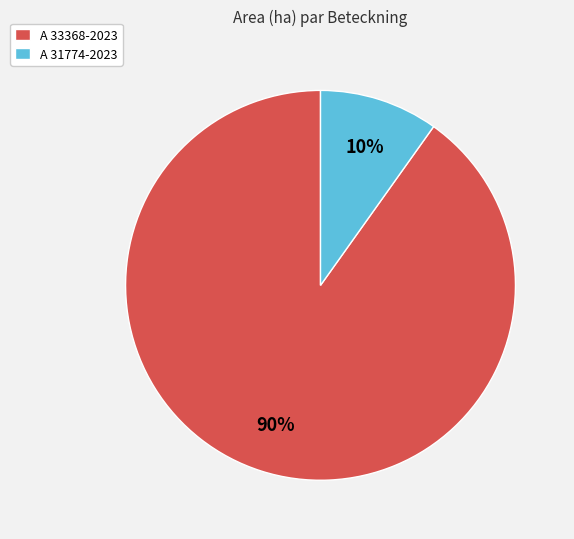

Rank the categories by value from lowest to highest.

A 31774-2023, A 33368-2023